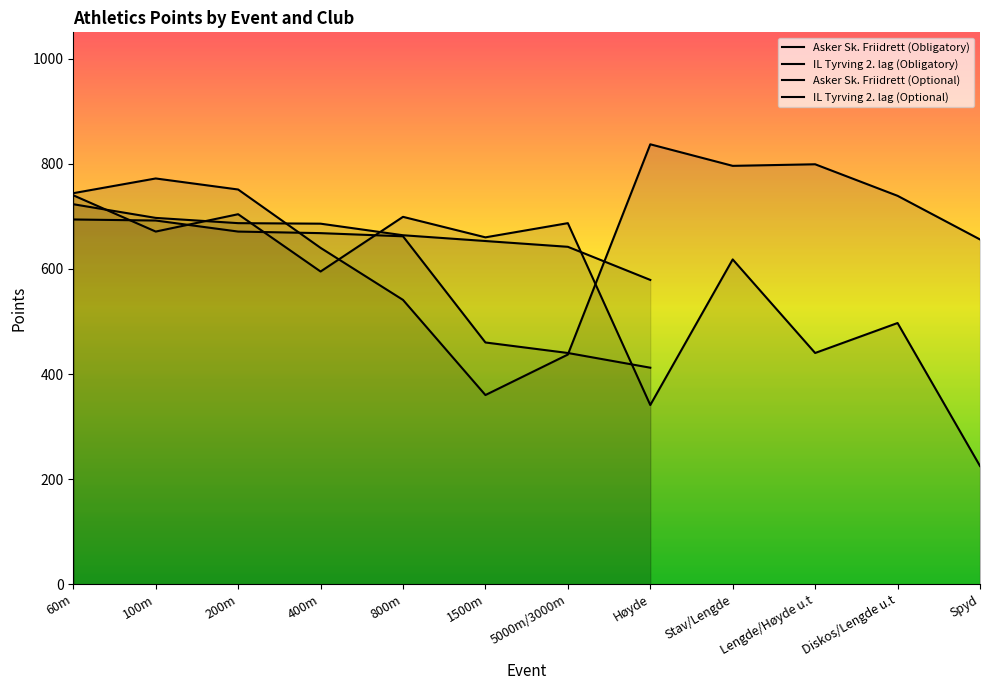

The value of Asker Sk. Friidrett (Obligatory) at Spyd is 1085. True or false?

False